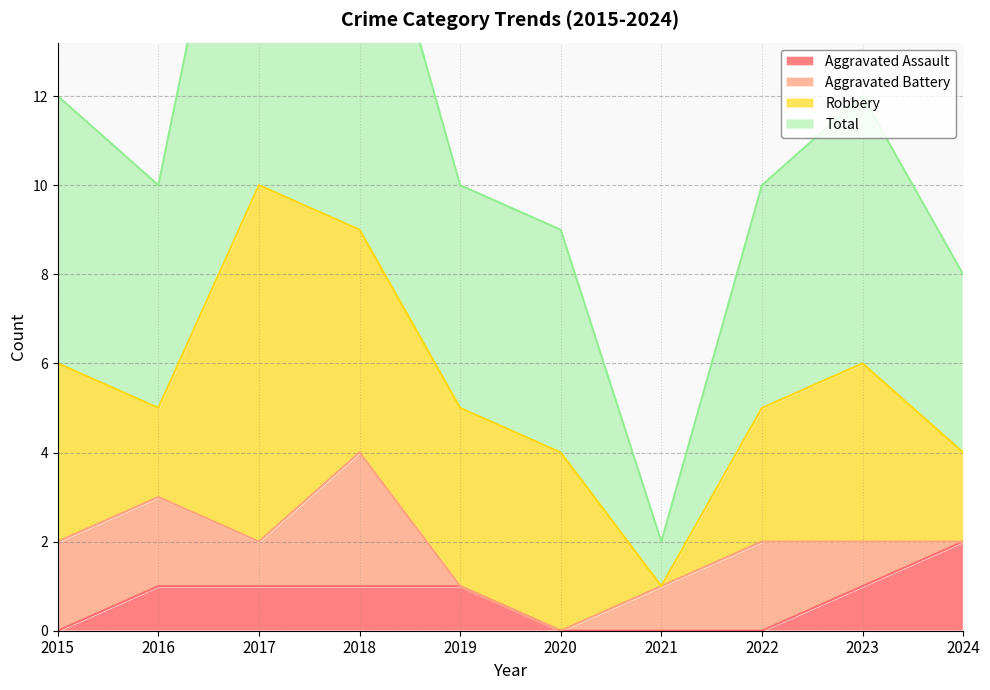

At which label is Total closest to 11?

2015